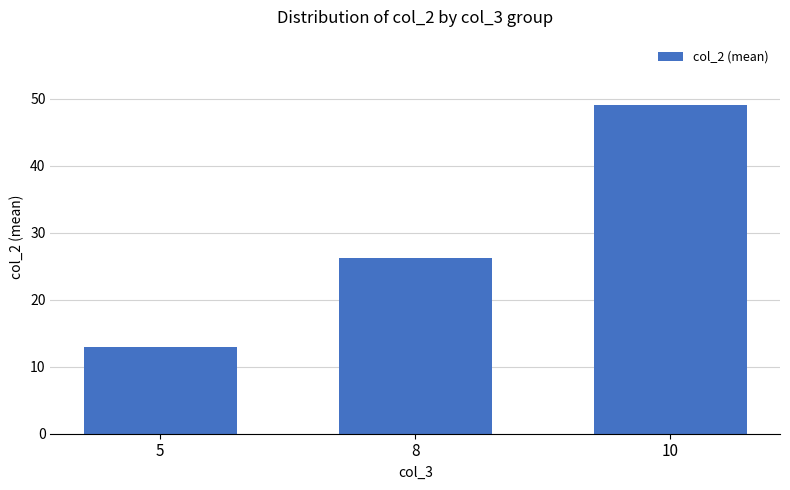

Rank the categories by value from lowest to highest.

5, 8, 10